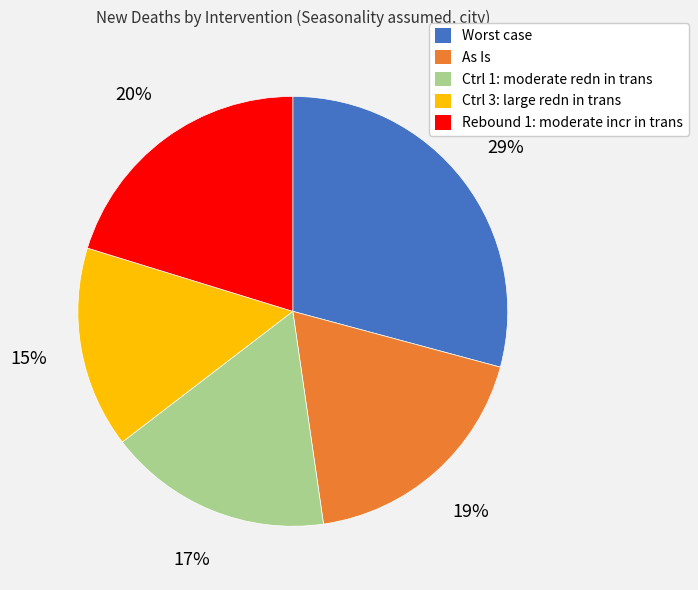

Which slice is the smallest?

Ctrl 3: large redn in trans